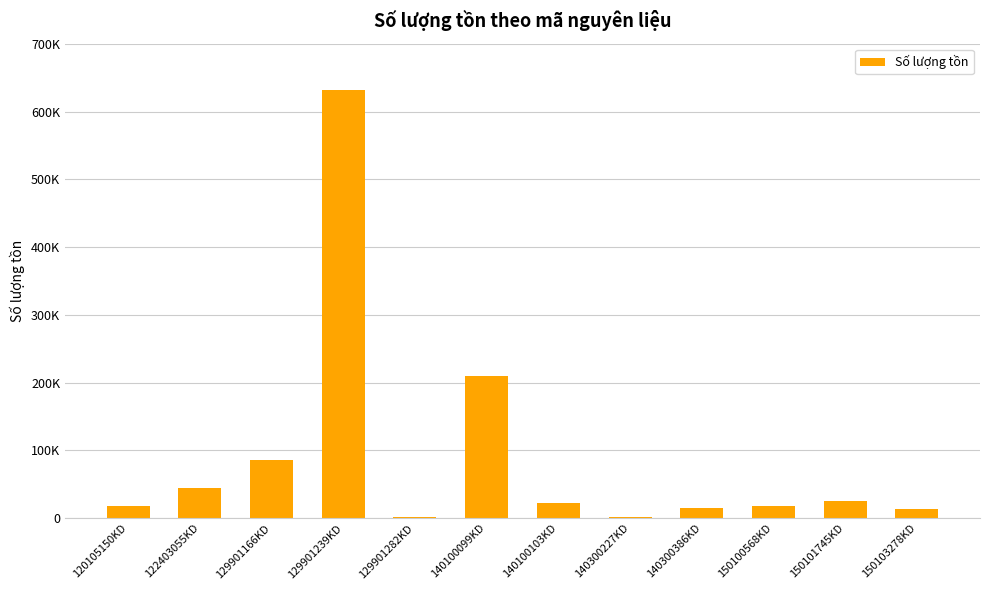

Count the number of values greater than 21680.

5